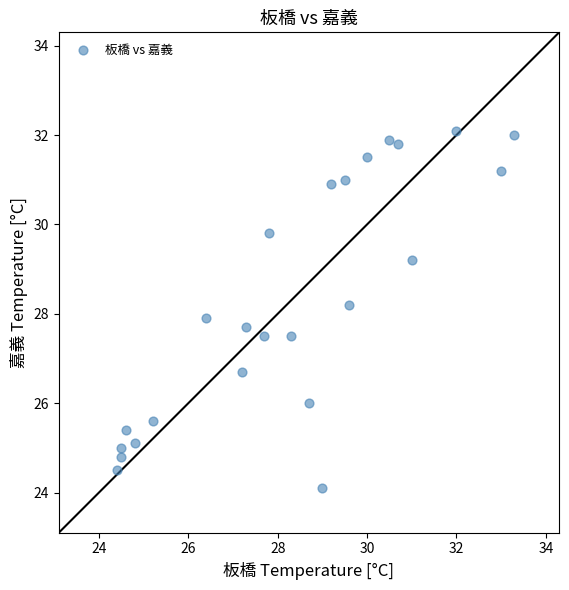

What is the range of X values (max minus min)?

8.9